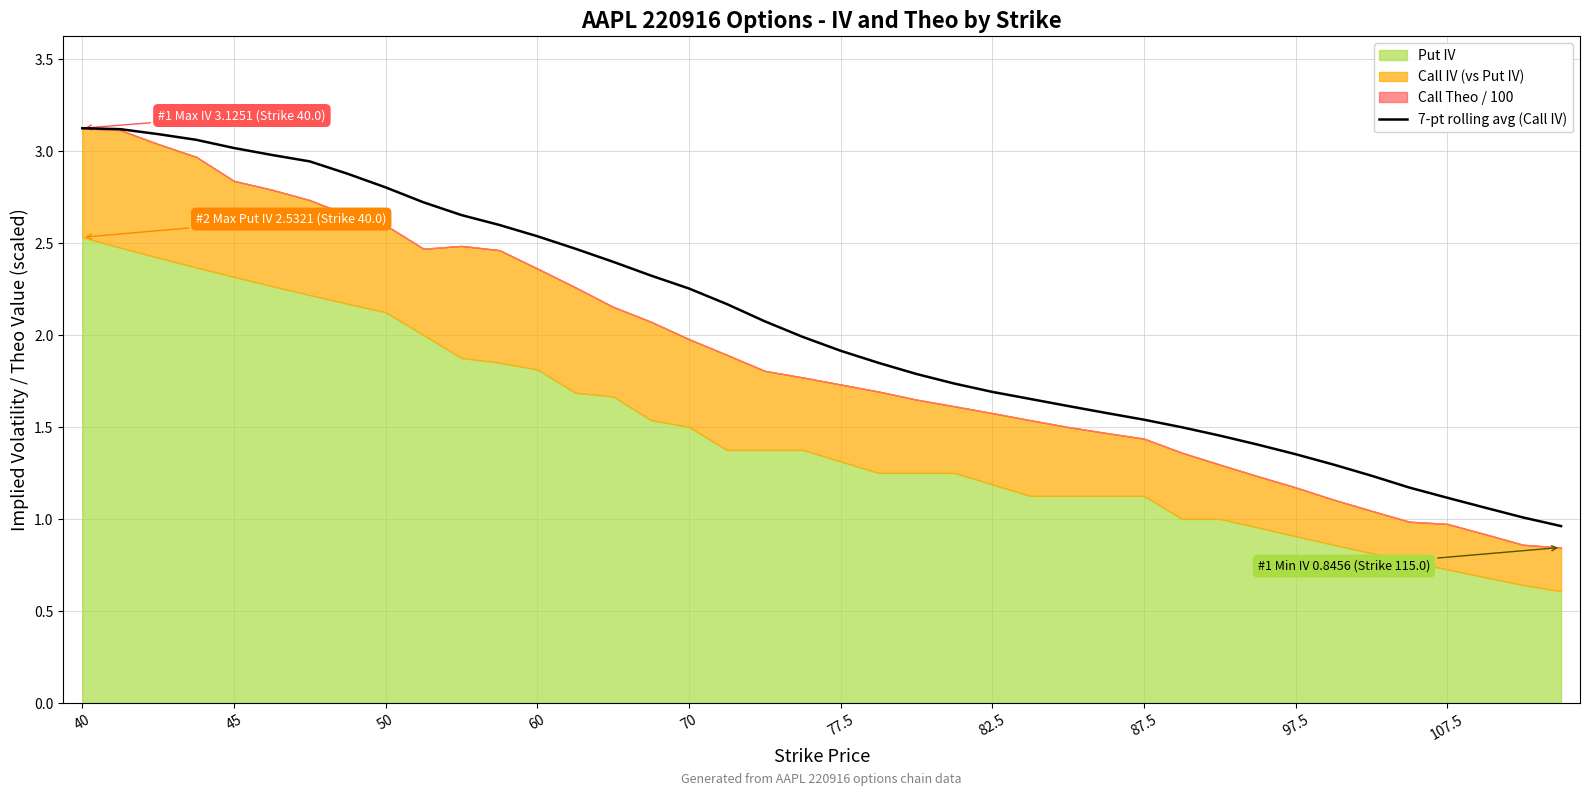

The value of 7-pt rolling avg (Call IV) at 107.5 is 1.1. True or false?

True